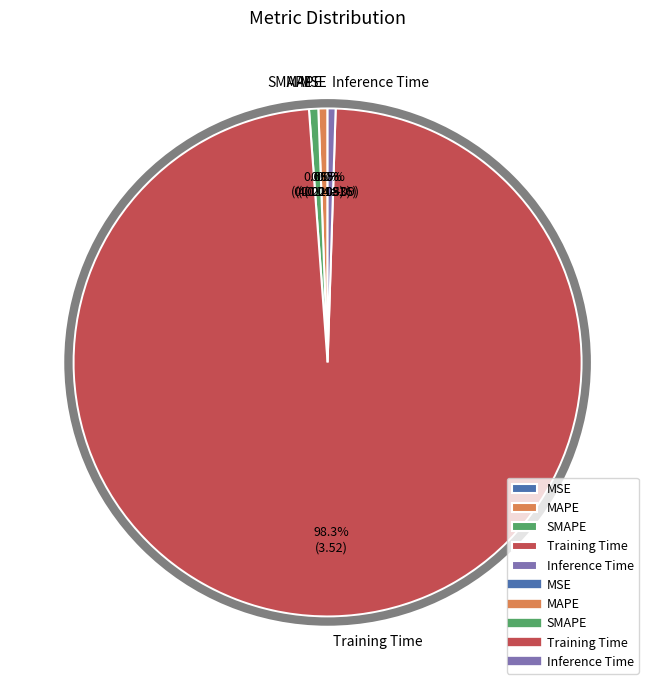

To the nearest percent, what percentage of the pie is MAPE?

1%